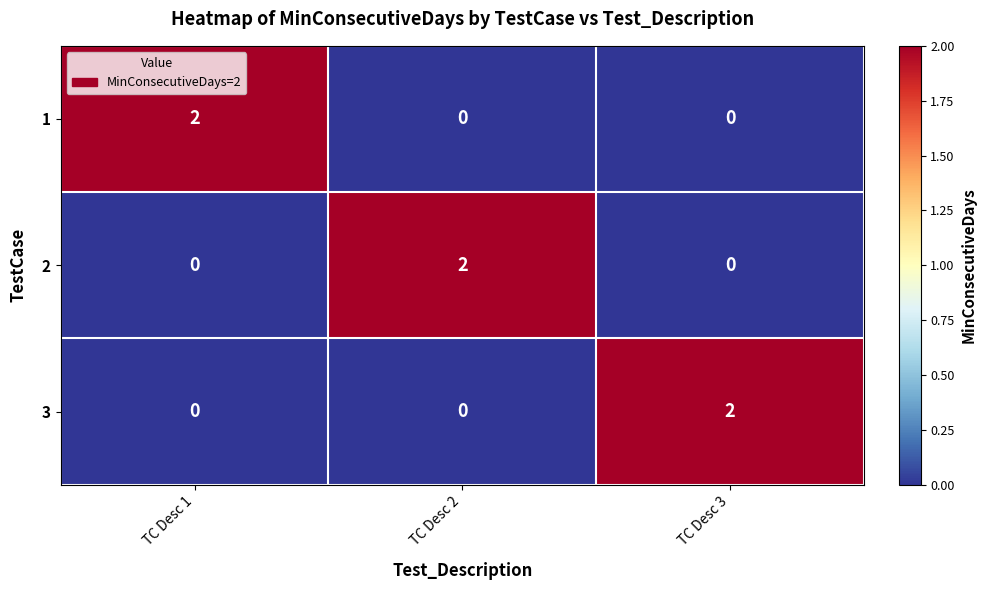

Is the value of 3 at TC Desc 3 greater than the value of 1 at TC Desc 3?

Yes